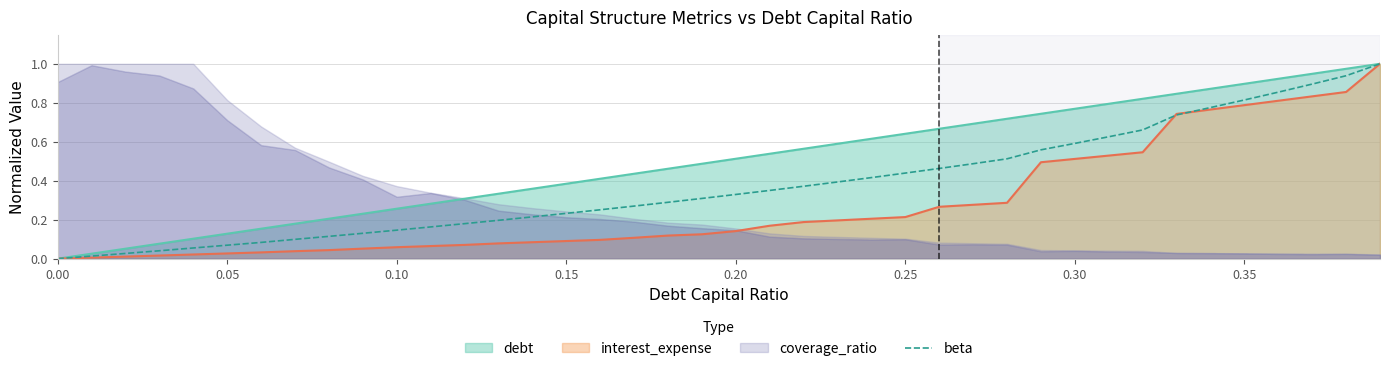

True or false: there are more than 1 points higher than both neighbors.

False